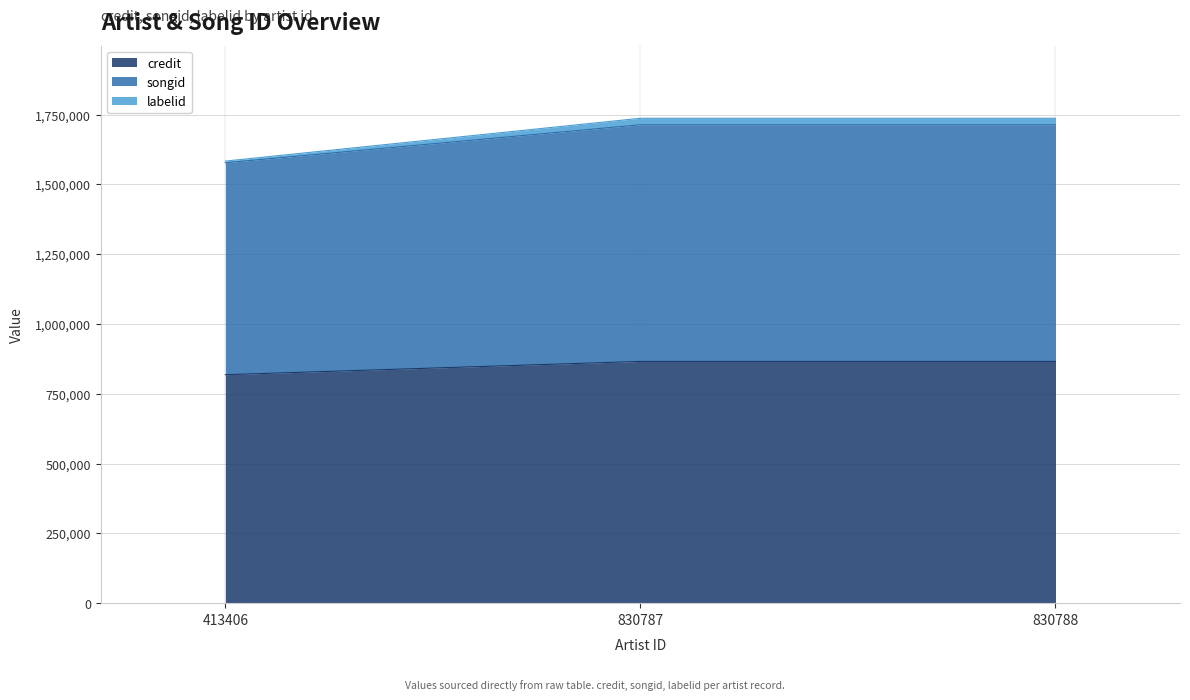

Is it true that labelid equals 2857528 at 830787?

False